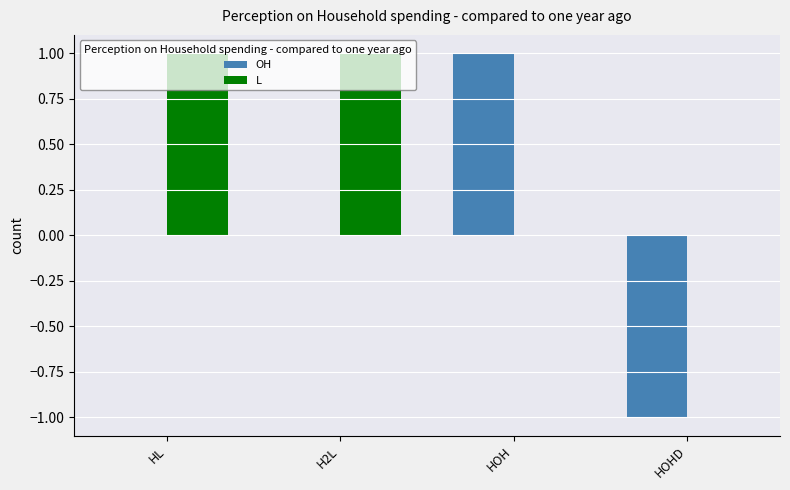

Which series has the widest spread of values?

OH